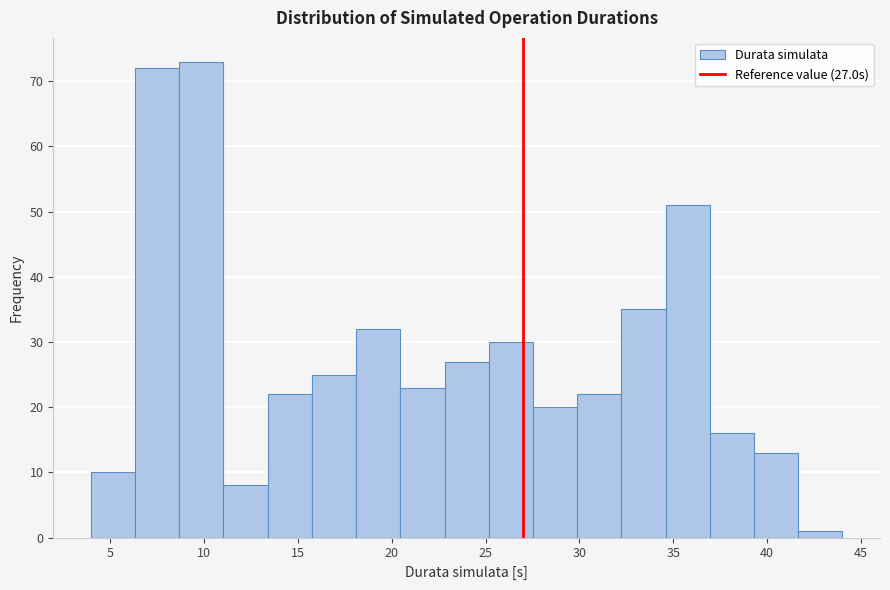

Which range on the x-axis has the tallest bar?

8.5 to 11.0